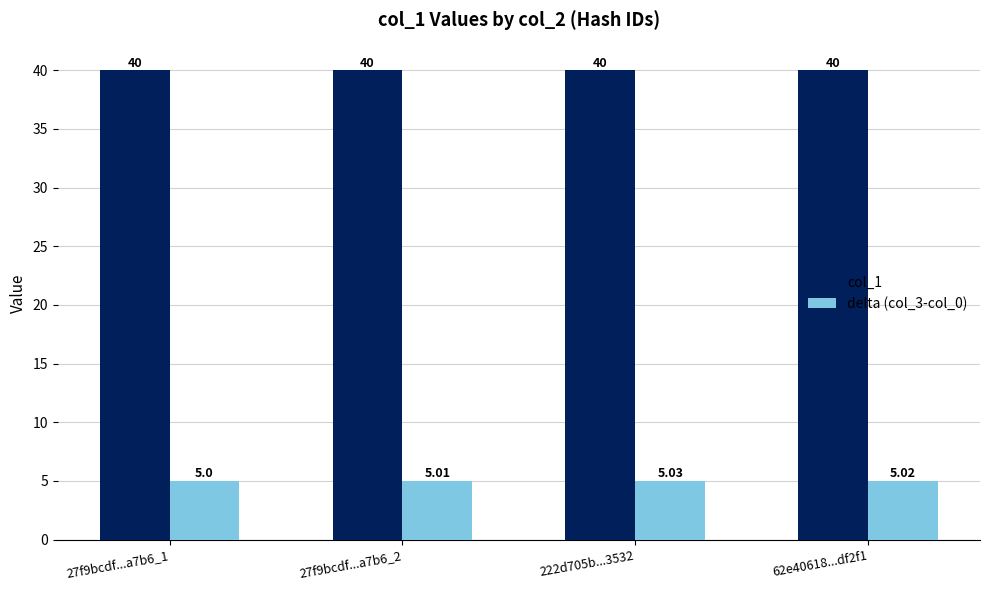

What is the minimum value for delta (col_3-col_0)?

5.0